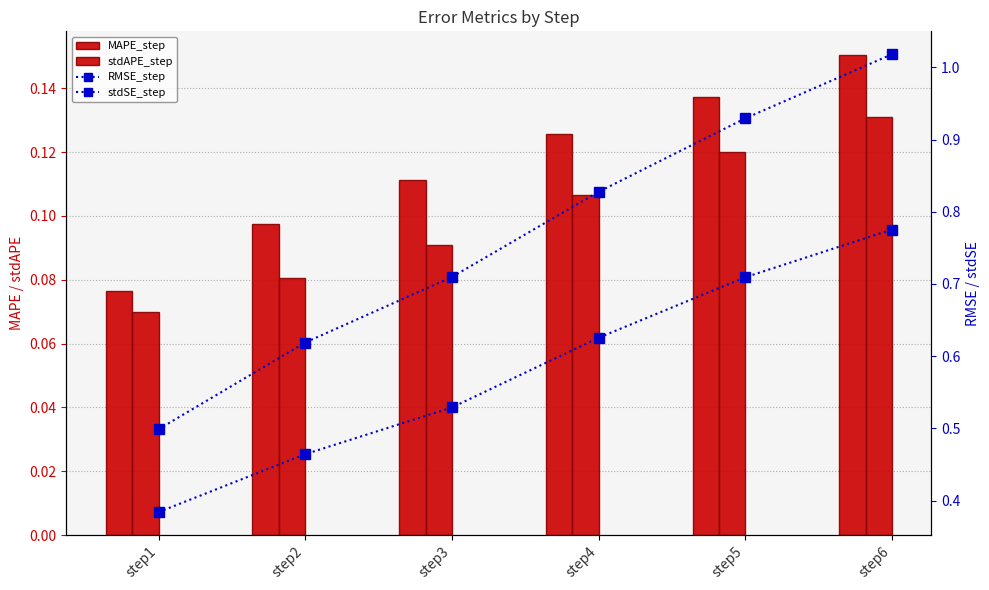

At how many categories does at least one series exceed 0?

6